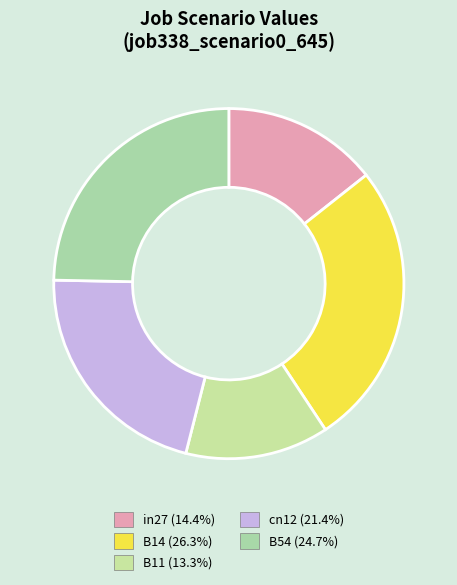

Rank the categories by value from lowest to highest.

B11, in27, cn12, B54, B14